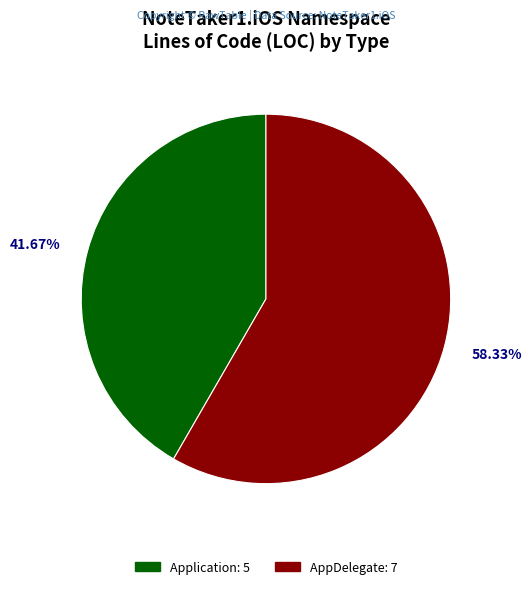

Does Application represent more than half of the total?

No